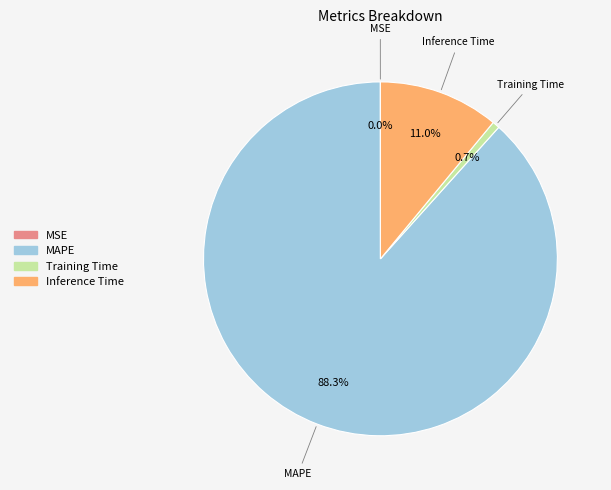

Which category has the biggest portion of the pie?

MAPE